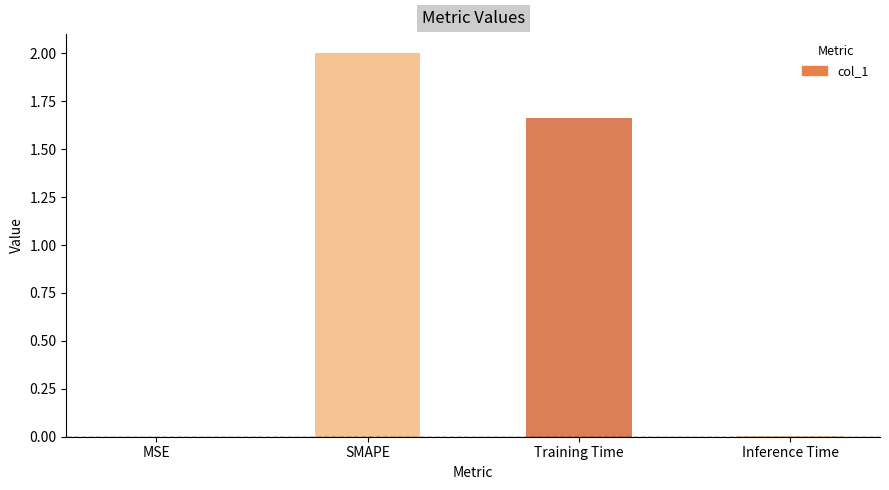

Which category has the highest value across all series?

SMAPE